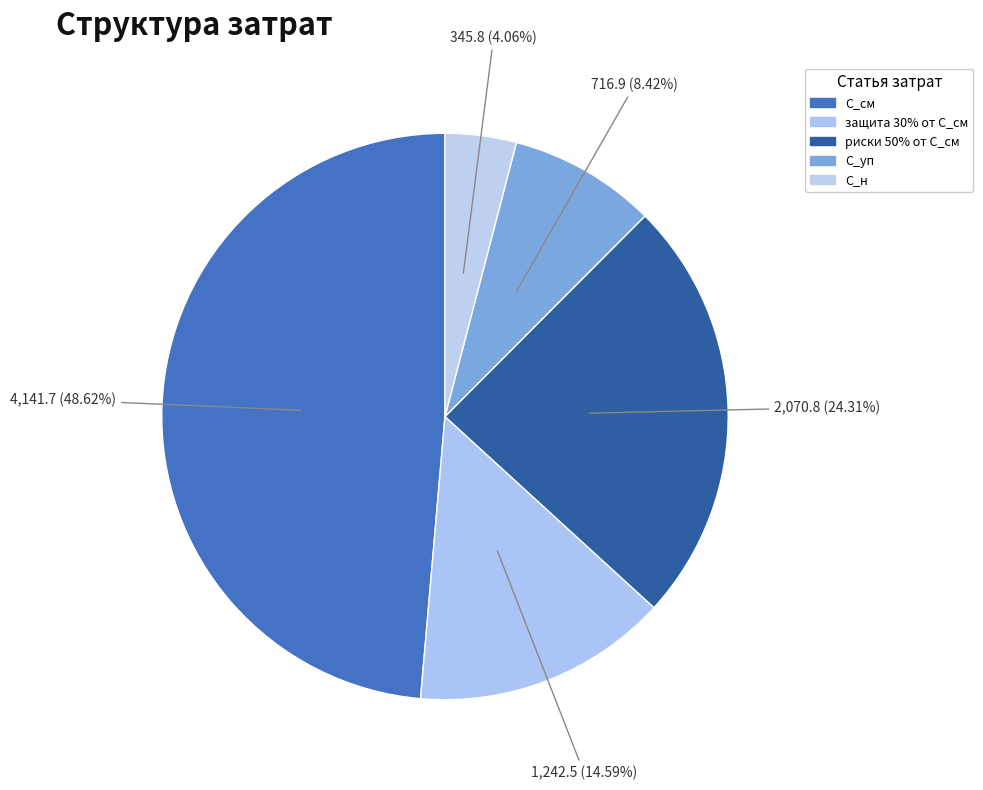

Which slice is the smallest?

С_н